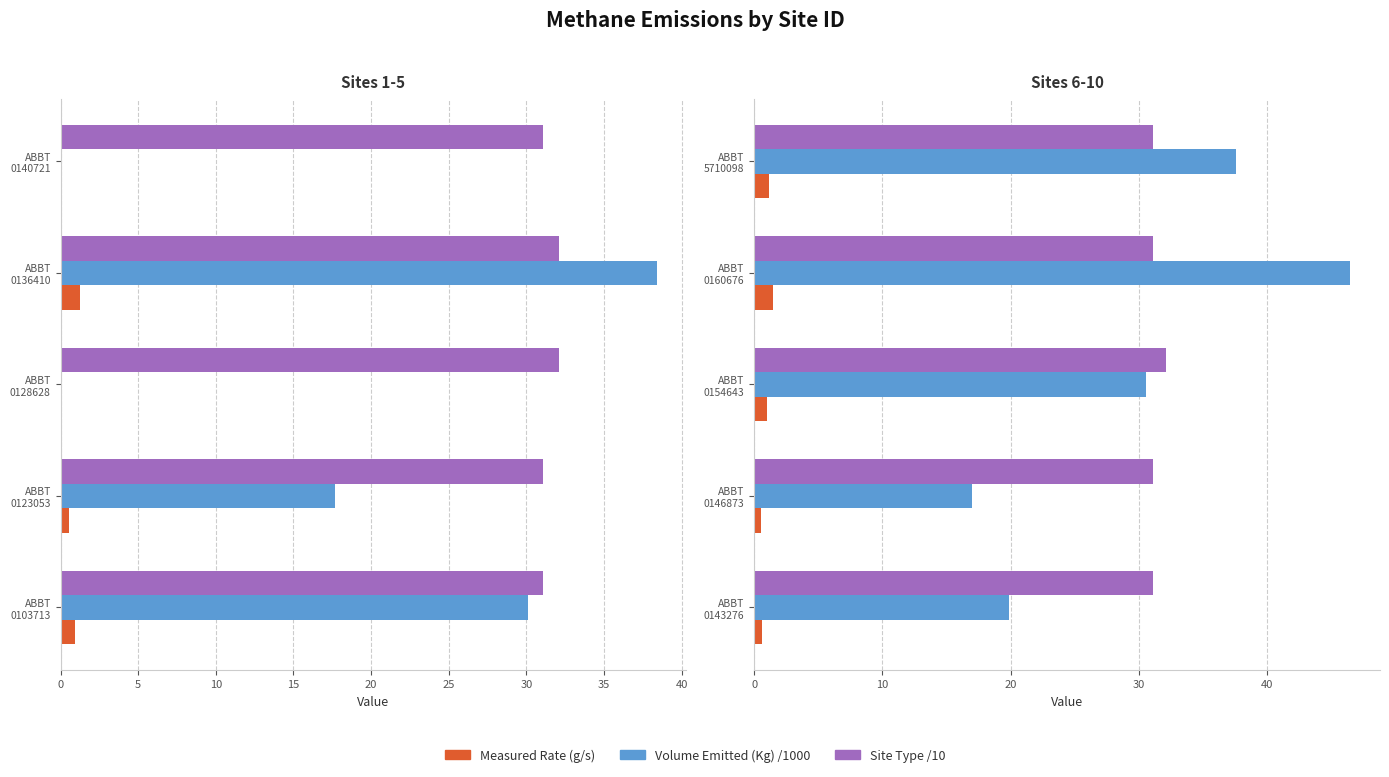

Which series has the largest range (max minus min)?

Volume Emitted (Kg) /1000